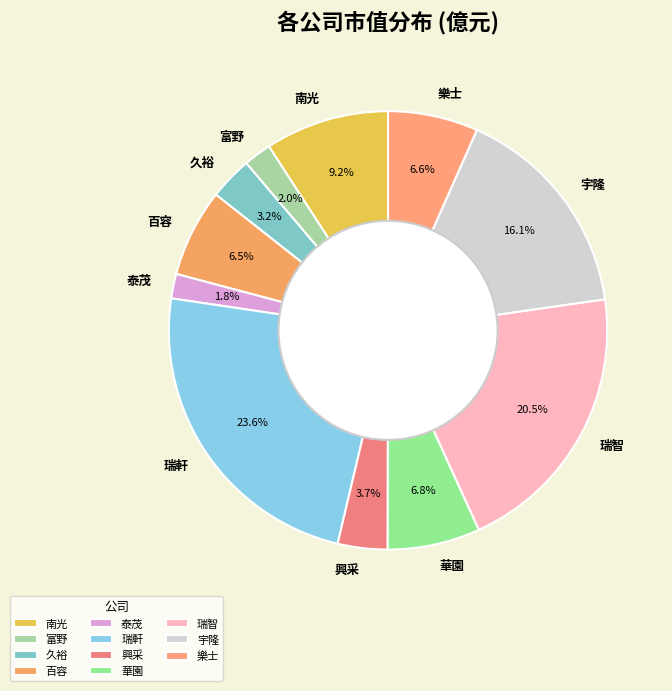

Is there a majority slice in this chart?

No